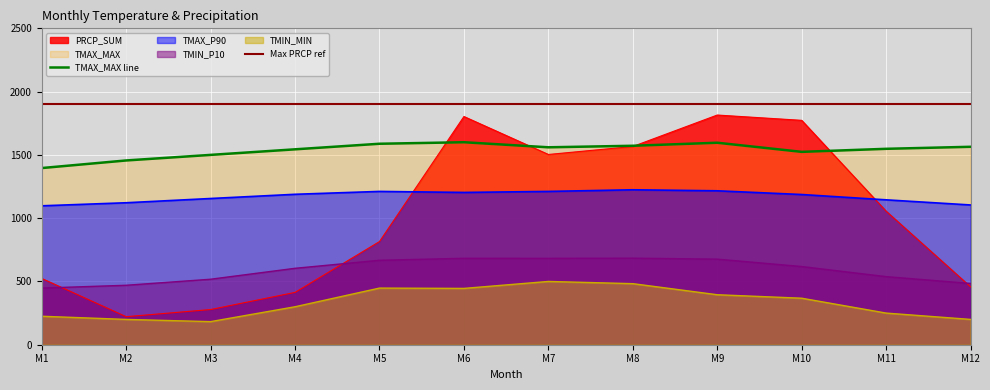

Reading left to right, transcribe all the data shown in this chart.

TMIN_P10: 447.6	469.8	517.5	603.9	667.2	682.8	682.5	683.7	676.2	617.7	537.9	483.9
TMAX_P90: 1097.6	1121.8	1155.3	1188.6	1211.3	1203.3	1211.3	1224.3	1216.2	1186.8	1144.9	1104.2
TMIN_MIN: 225.0	200.0	182.5	300.0	447.5	445.0	500.0	482.5	395.0	367.5	250.0	200.0
TMAX_MAX: 1396.0	1456.0	1500.0	1544.0	1588.0	1600.0	1560.0	1572.0	1596.0	1524.0	1548.0	1564.0
PRCP_SUM: 523.7	221.4	278.1	413.4	815.1	1803.1	1503.3	1566.3	1814.9	1773.0	1055.2	457.5